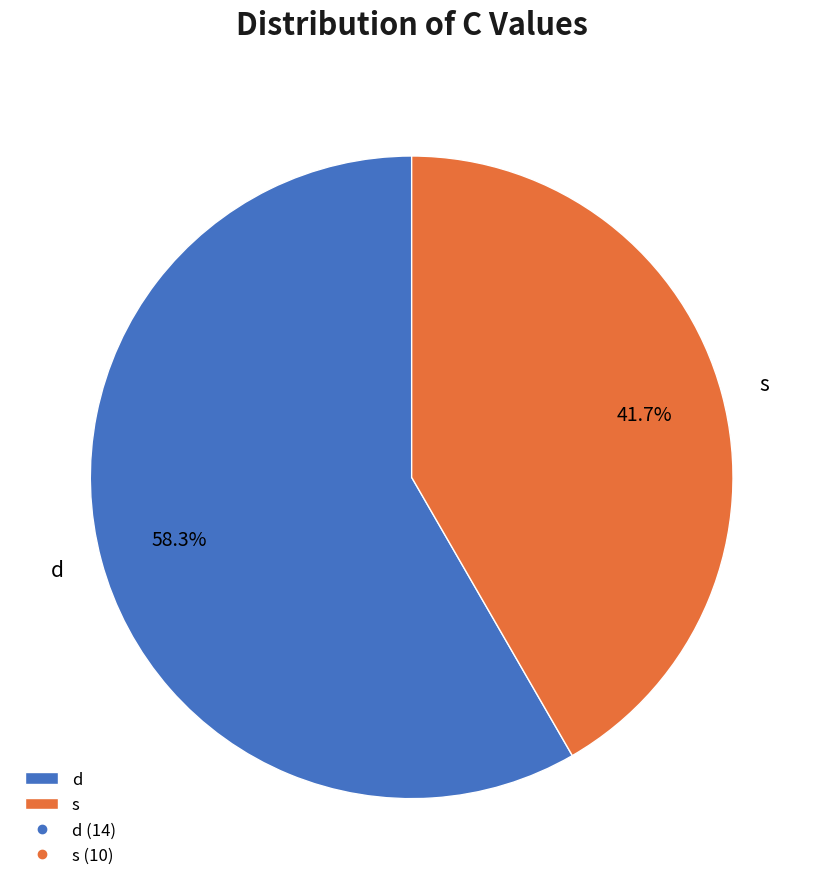

Approximately how many times larger is the value at s compared to d?

0.7